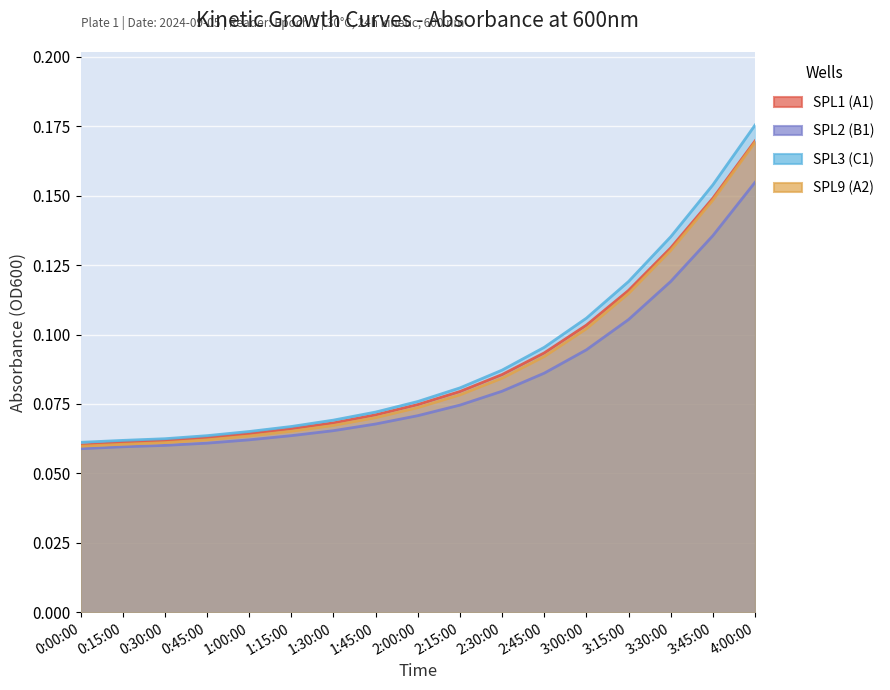

What is the label of the 2nd point from the right?

3:45:00